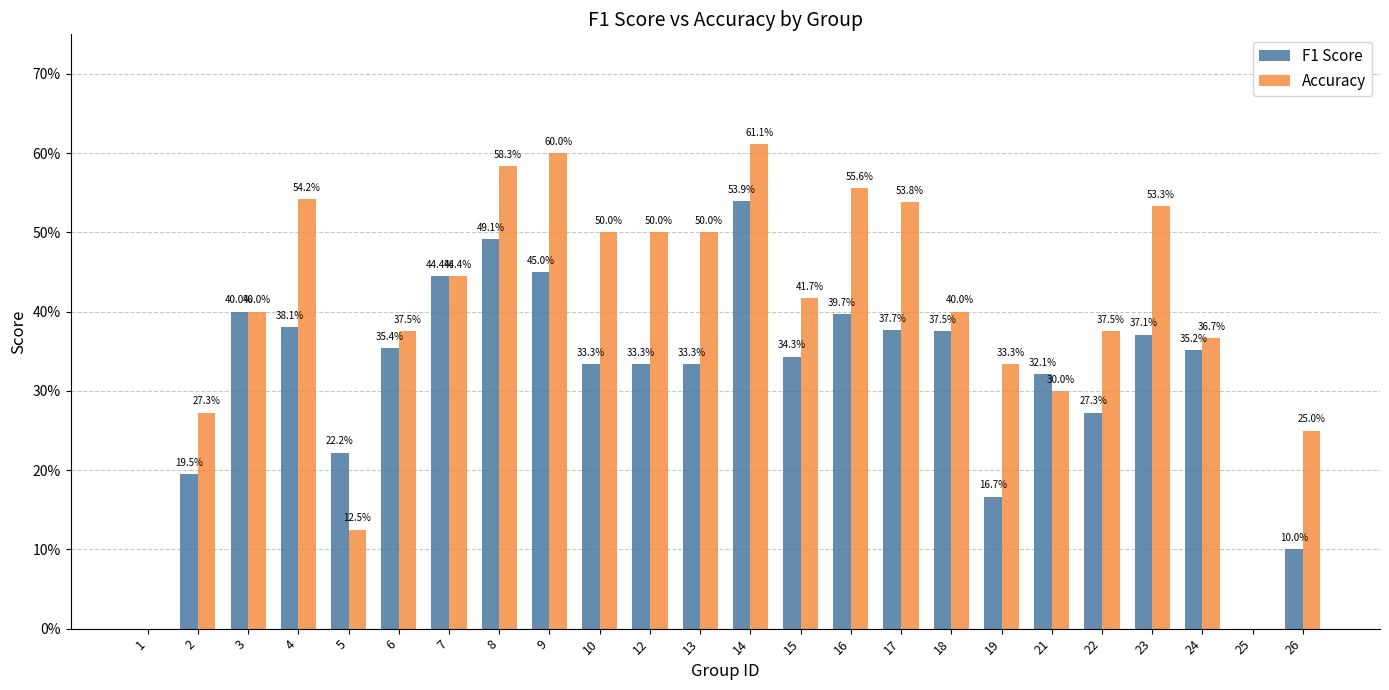

True or false: F1 Score has a value of 0.6 at 17.

False